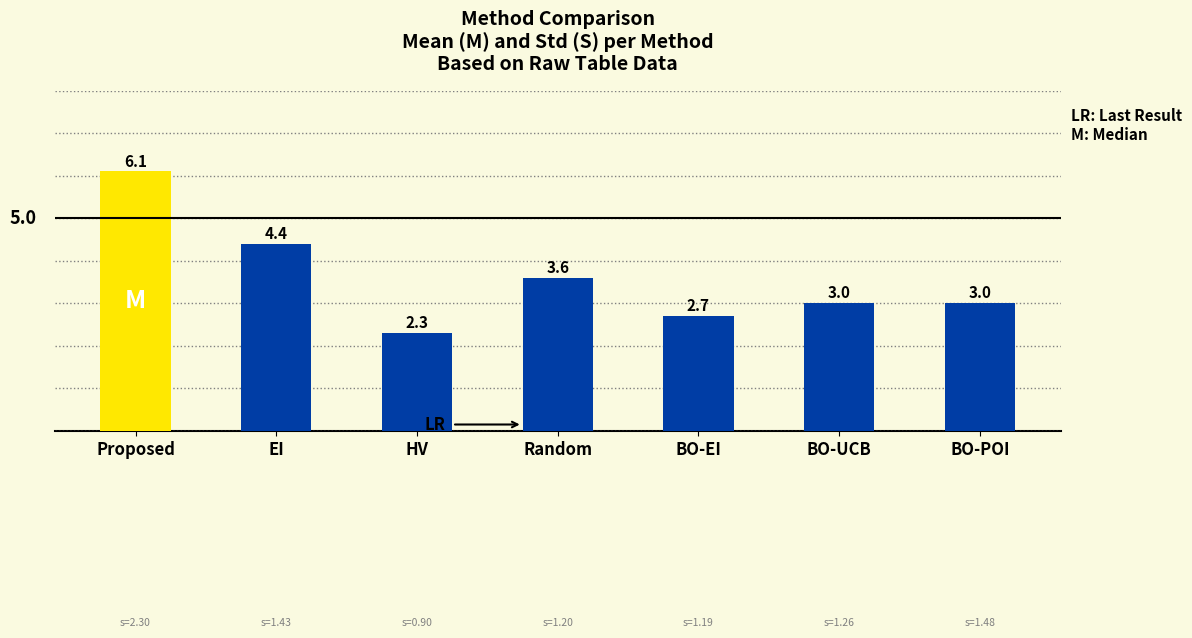

At how many categories does at least one series exceed 2?

7